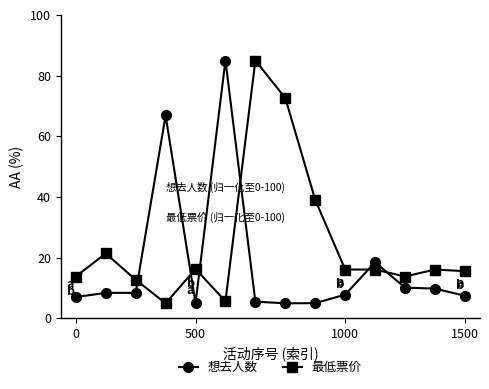

What is the maximum value shown in the chart?

85.0